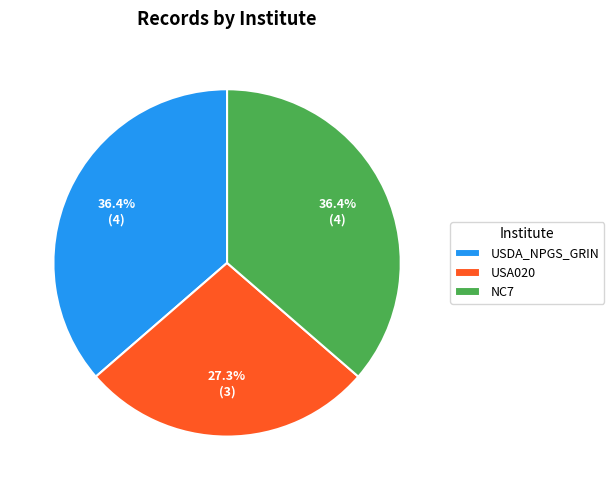

What is the smallest slice in the pie chart?

USA020